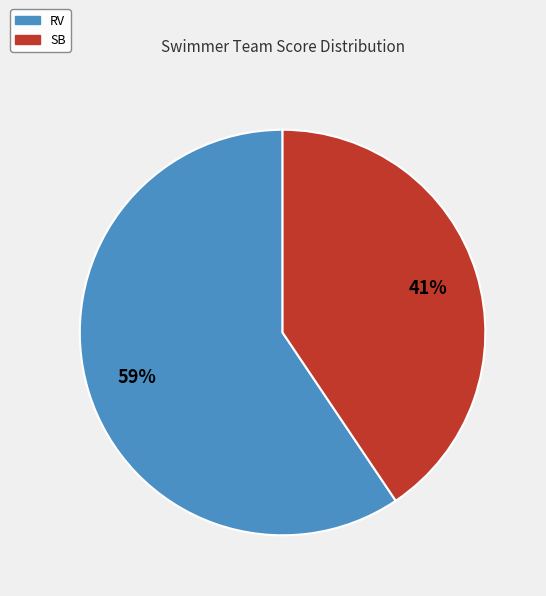

How many segments does this pie chart have?

2